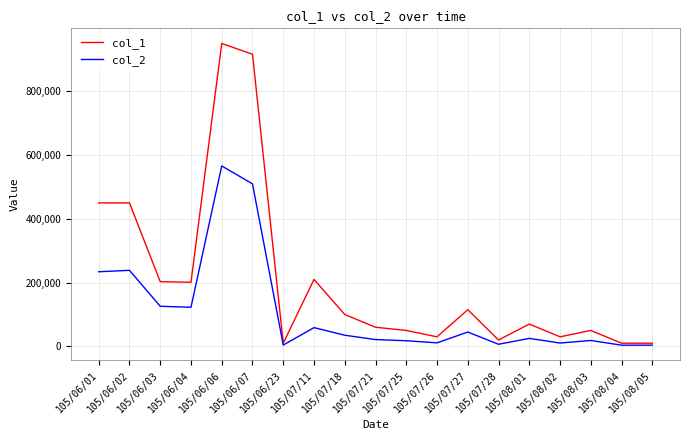

Which series has the largest total across all categories?

col_1